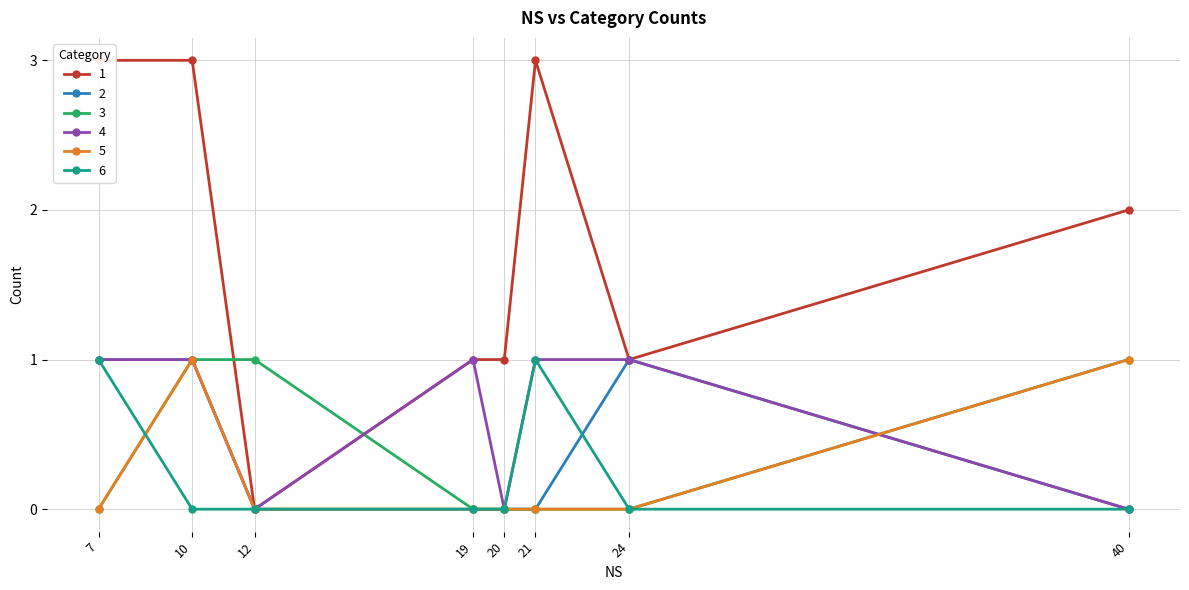

What is the difference between the maximum and second lowest values in the 6 series?

1